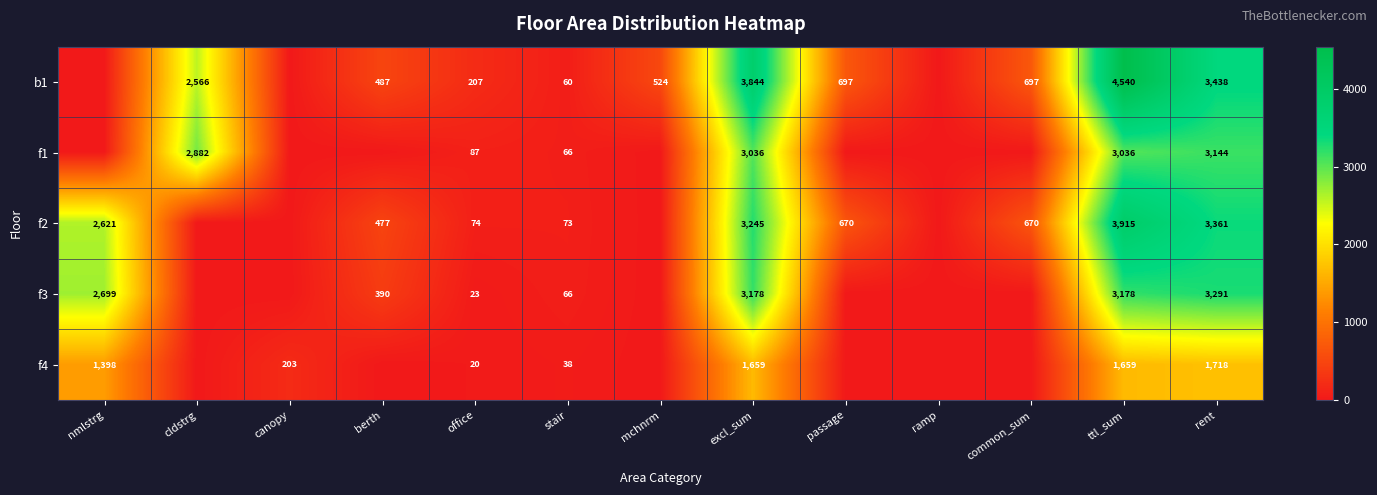

What is the spread (max minus min) of values at excl_sum?

2185